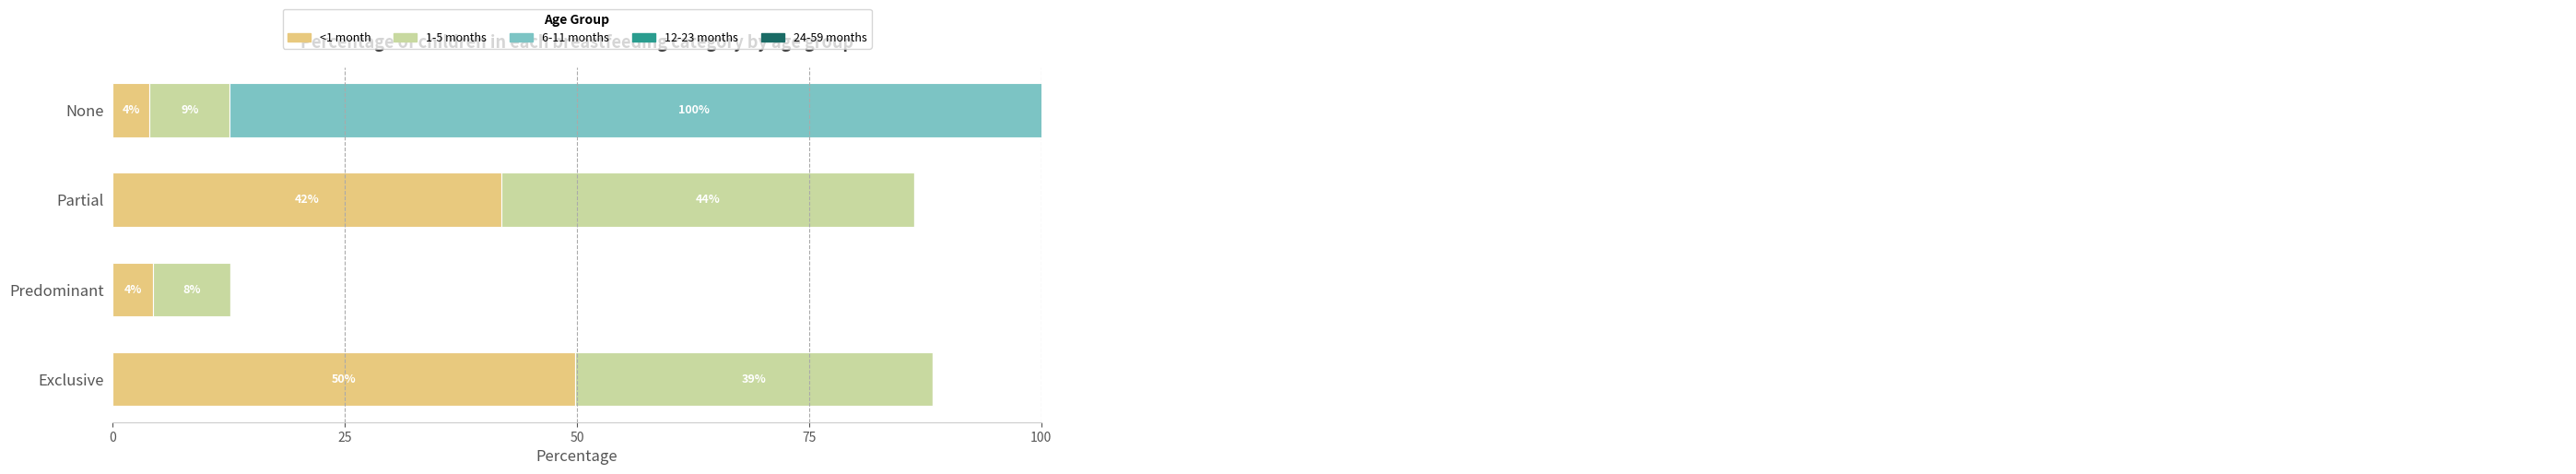

What is the value of the 1-5 months bar at the 2nd from the left?

8.4